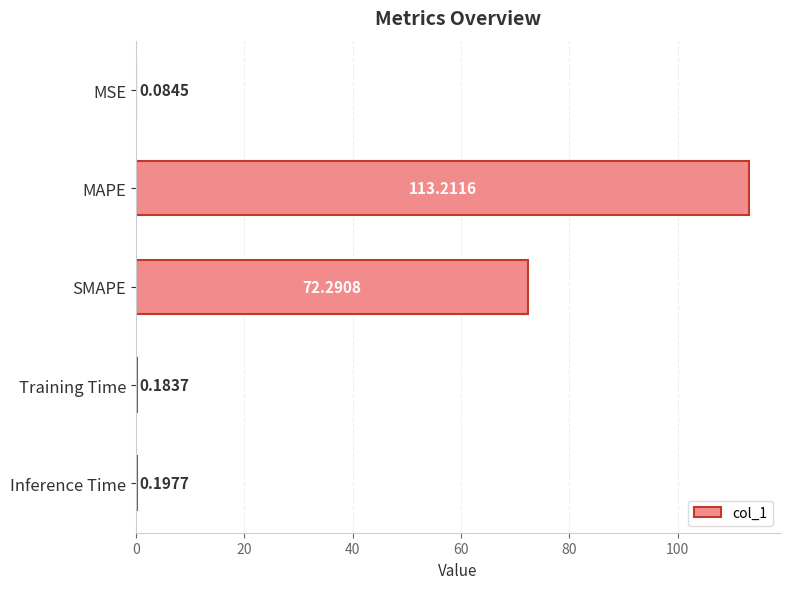

What is the sum of the values at SMAPE and Inference Time?

72.5